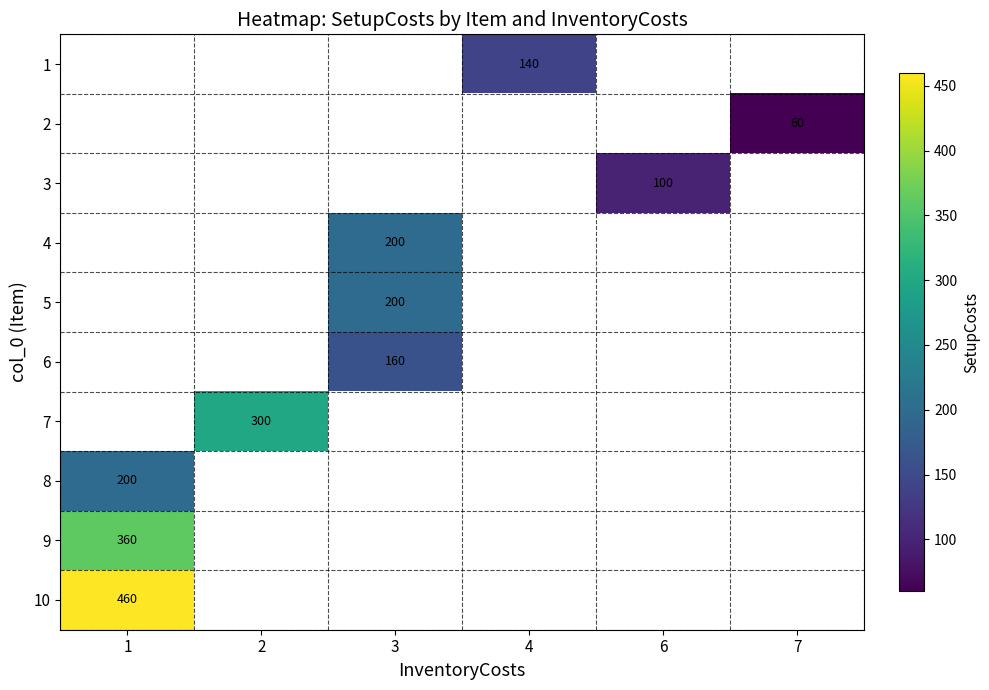

The value of 10 at 1 is 206. True or false?

False